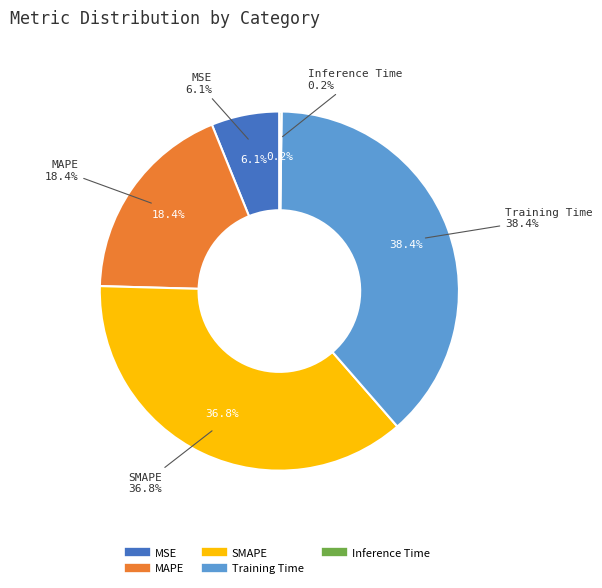

Is it true that SMAPE is 51% of the pie?

False